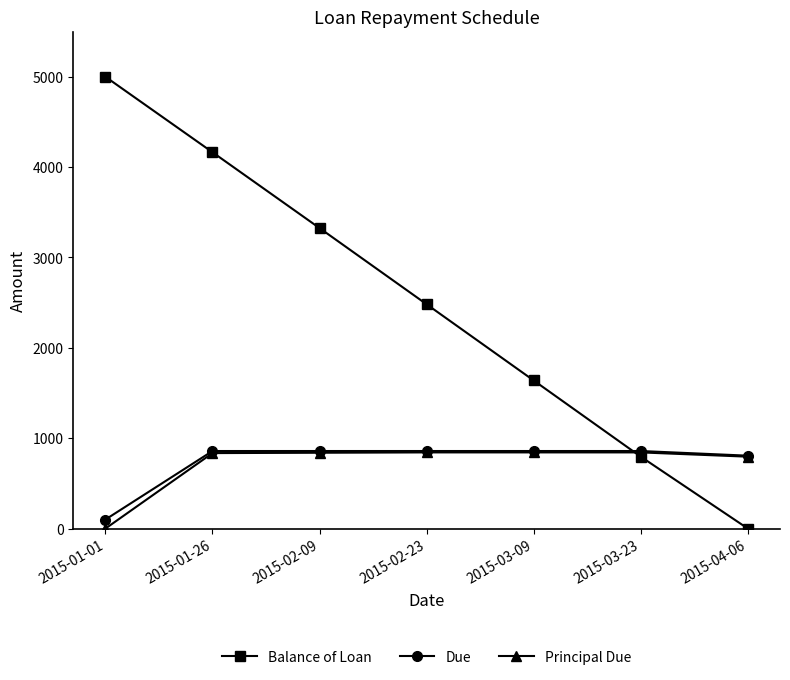

True or false: Due and Balance of Loan cross at least once.

True